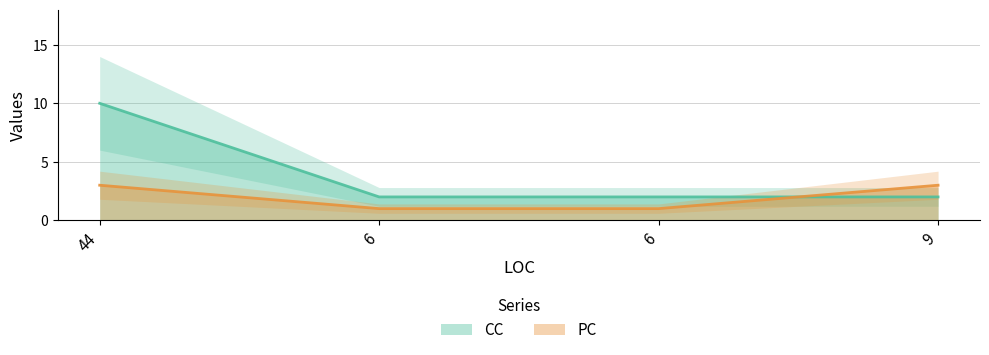

Count the number of data series in this chart.

2